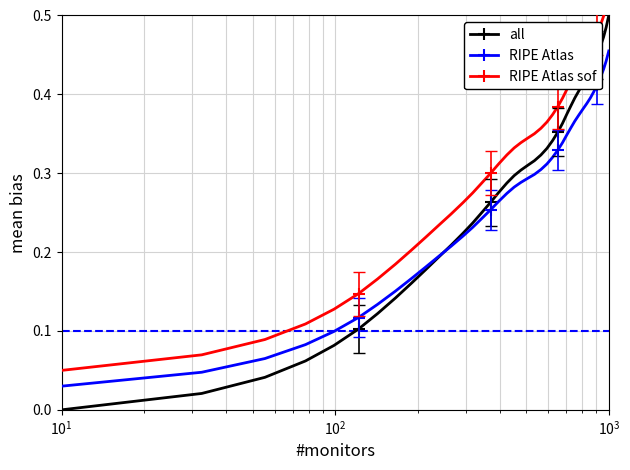

How many lines are shown in the chart?

3